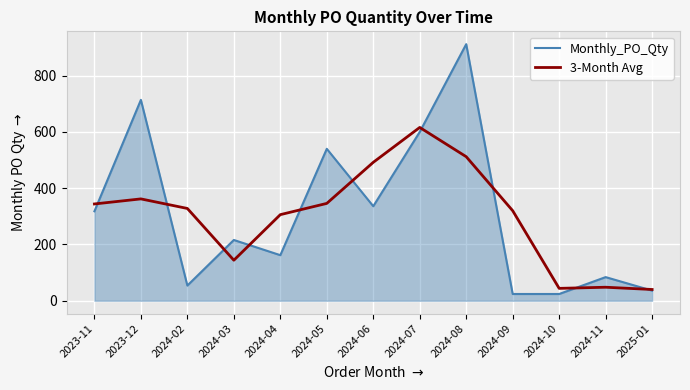

Does the chart have visible grid lines?

Yes